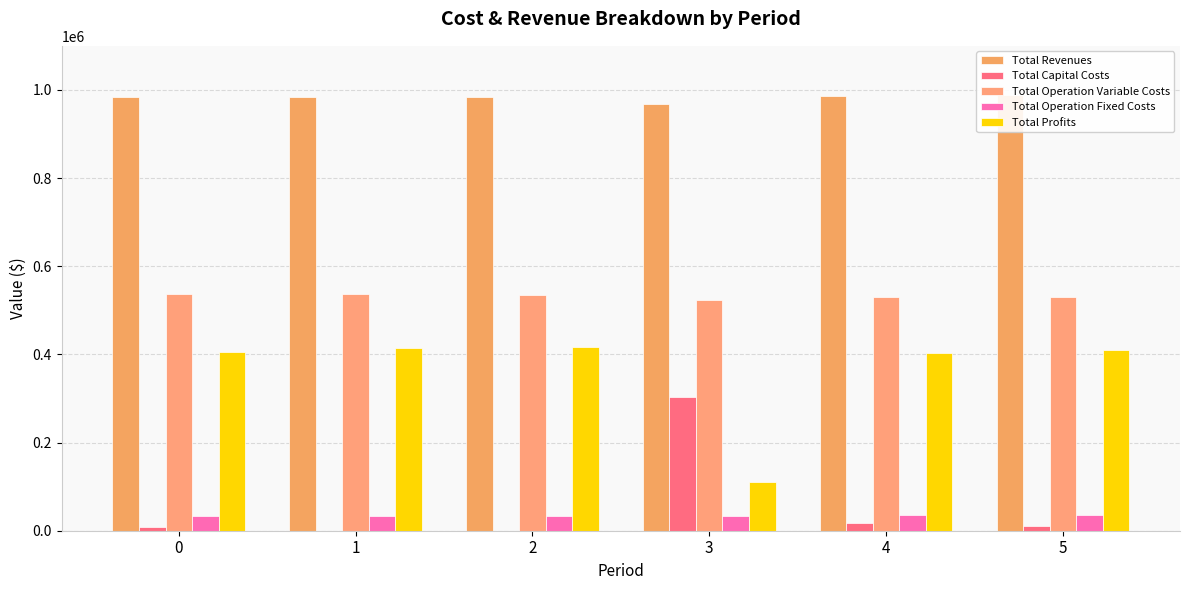

The value of Total Operation Fixed Costs at 0 is 34468.3. True or false?

True